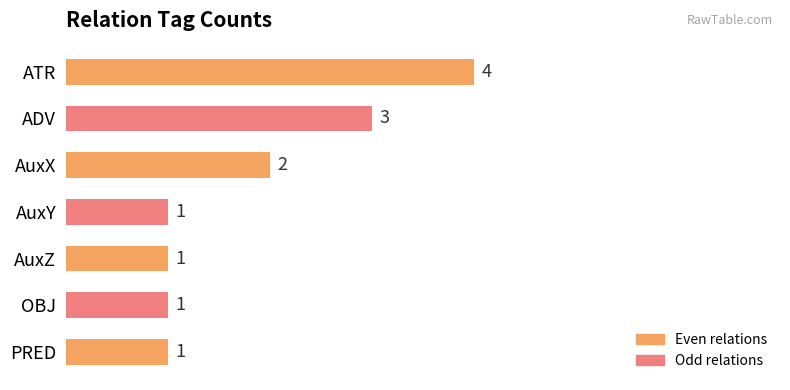

Is it true that the value at ATR is 4?

True